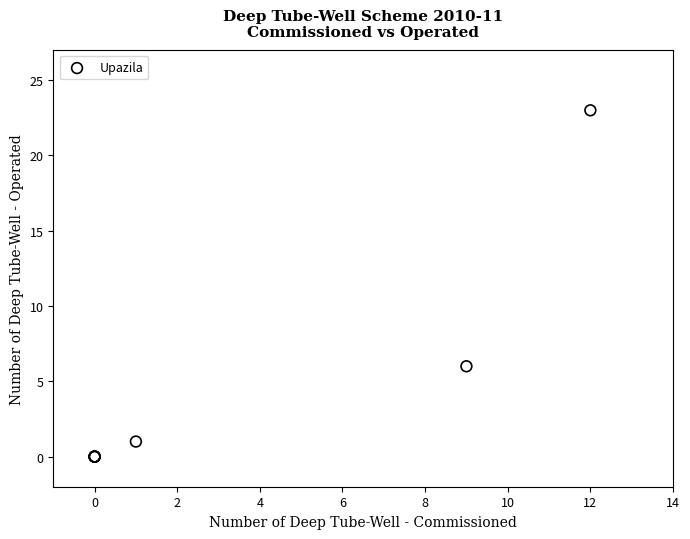

What Y value in the scatter plot is closest to 11?

6